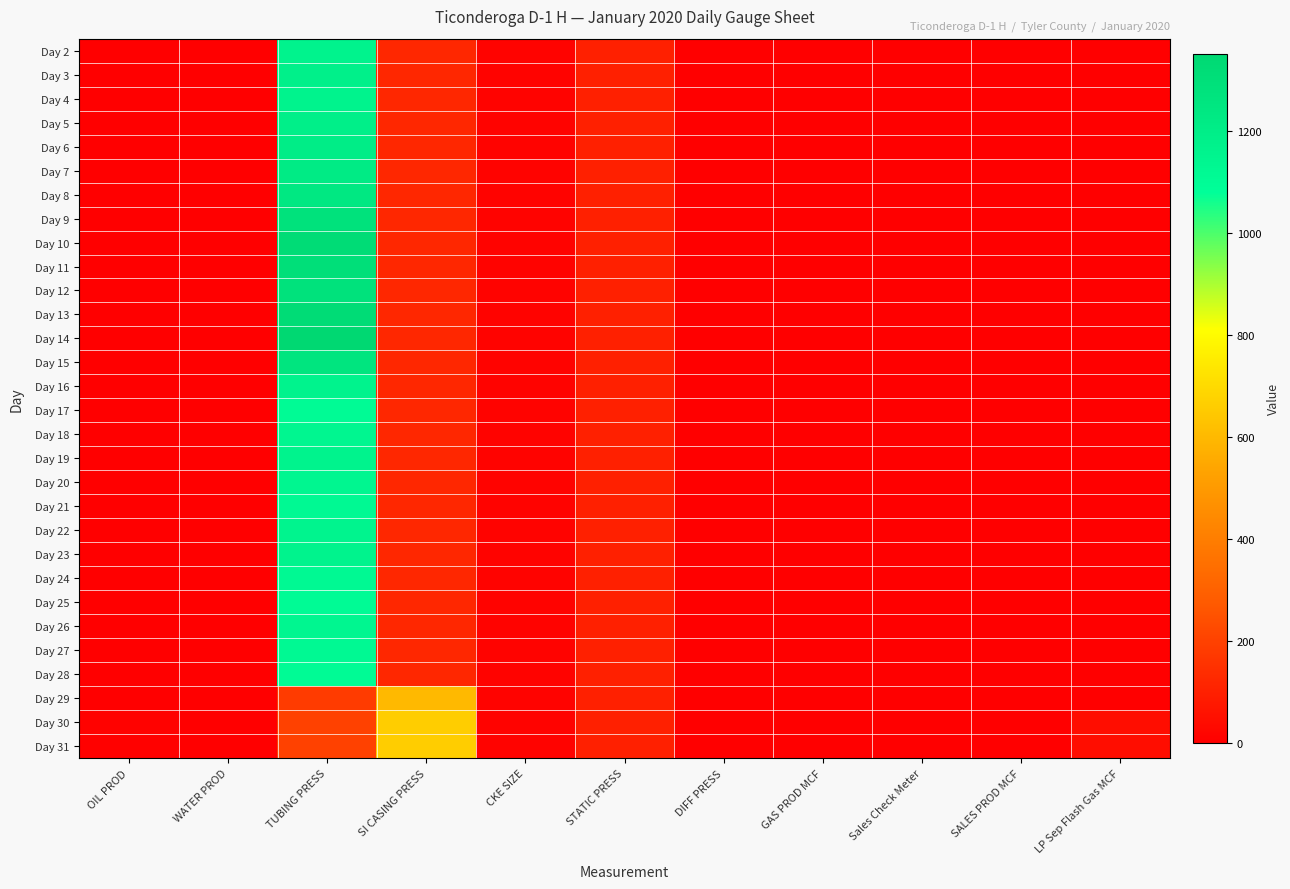

At how many categories does at least one series exceed 40?

4